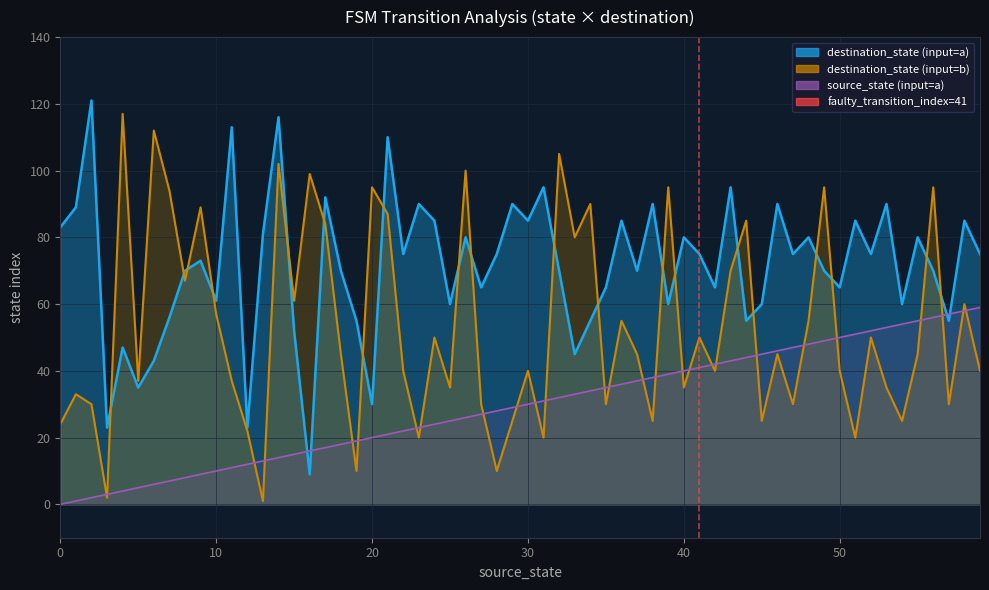

Does the chart display data point markers on the line(s)?

No